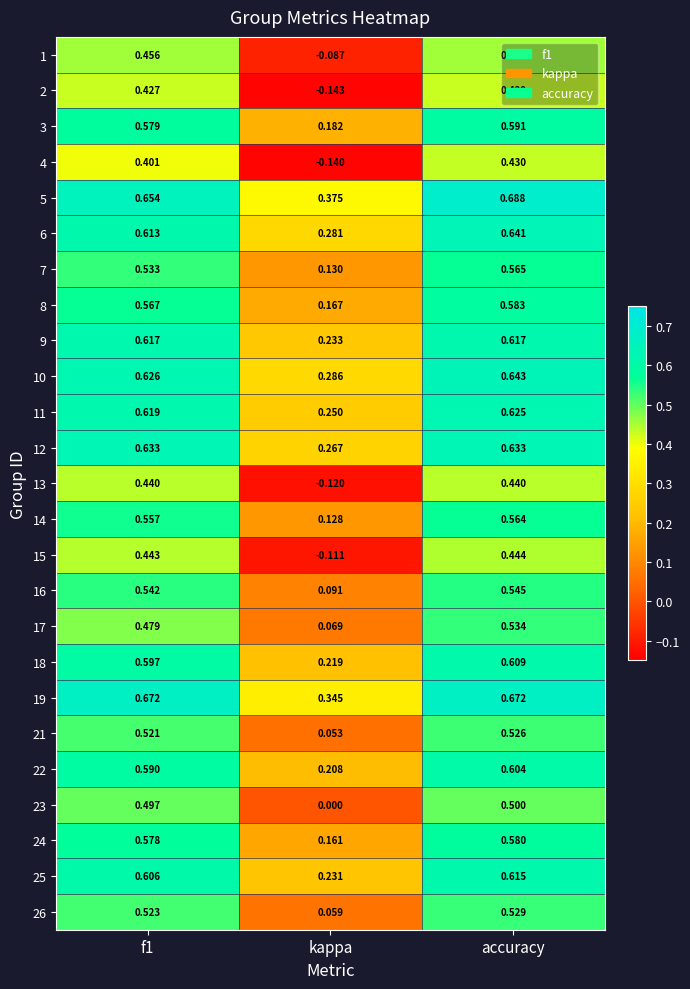

Between kappa and accuracy, which series saw the biggest shift?

2